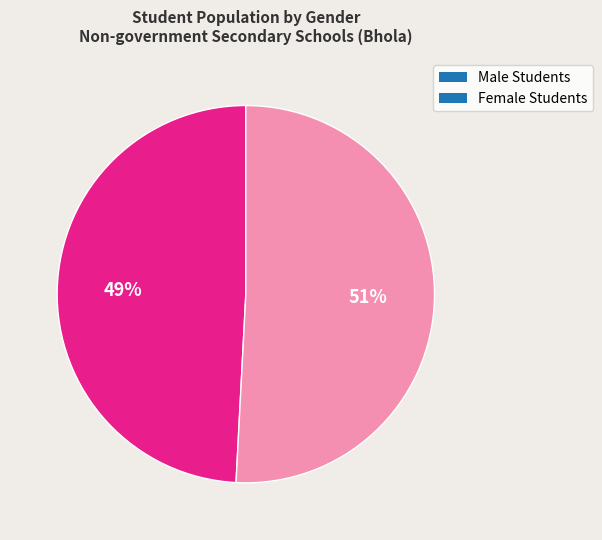

How many segments does this pie chart have?

2